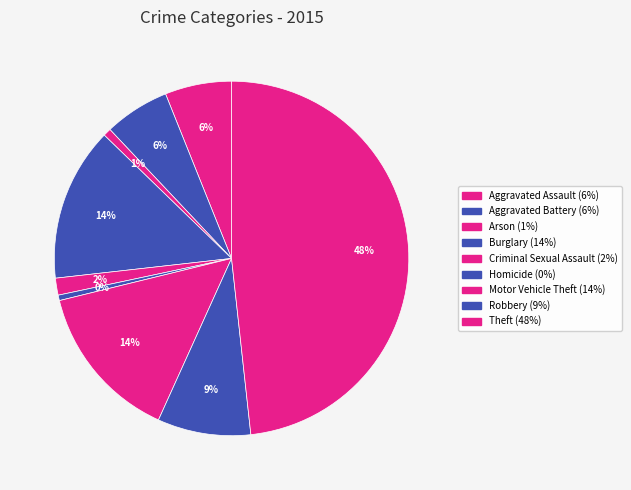

Rank the categories by value from highest to lowest.

Theft, Motor Vehicle Theft, Burglary, Robbery, Aggravated Assault, Aggravated Battery, Criminal Sexual Assault, Arson, Homicide